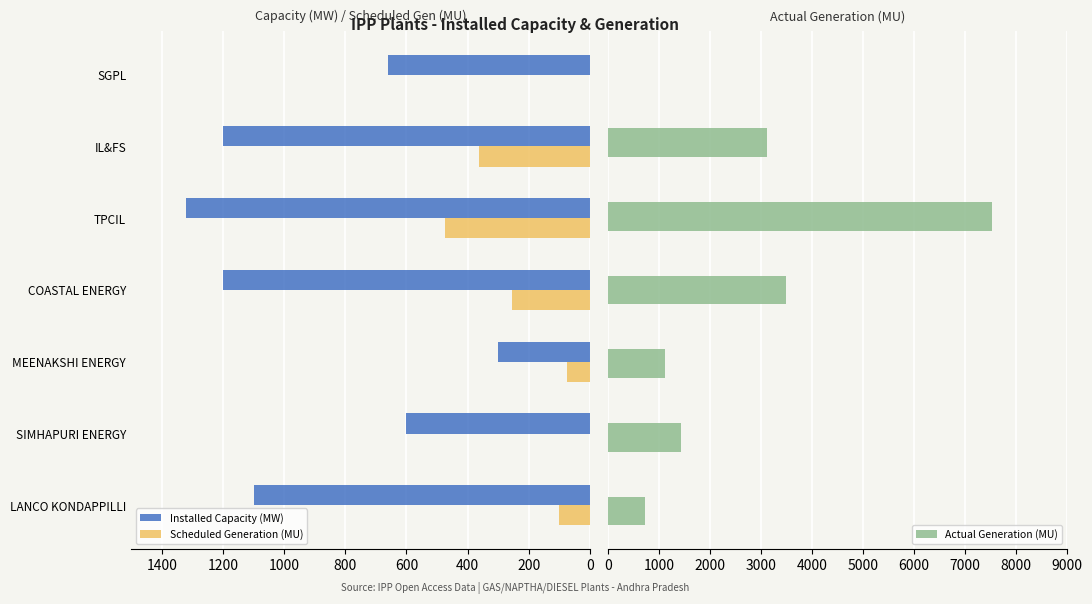

The value of Scheduled Generation (MU) at TPCIL is 473.4. True or false?

True